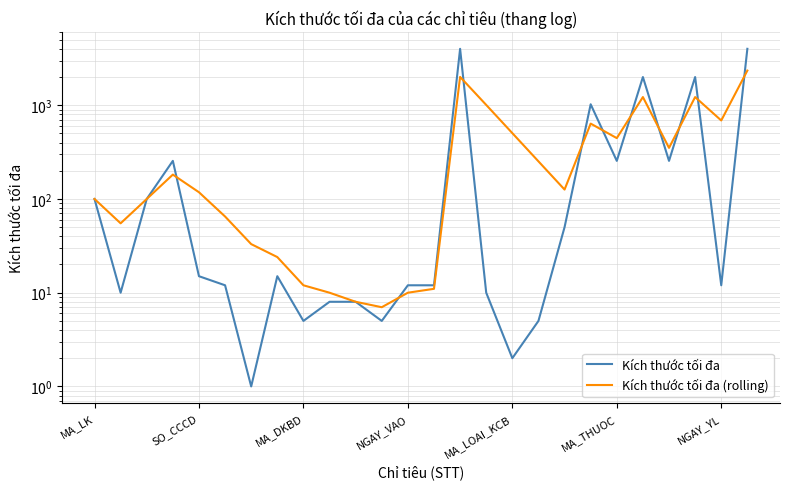

Is the value of Kích thước tối đa at SO_CCCD greater than the value of Kích thước tối đa (rolling) at MA_THUOC?

No